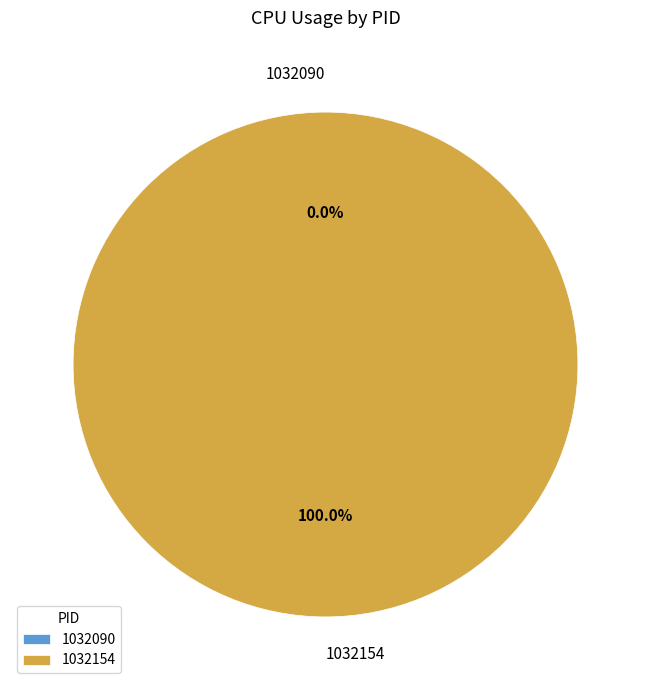

Combined, what portion of the pie is 1032090 and 1032154?

100.0%